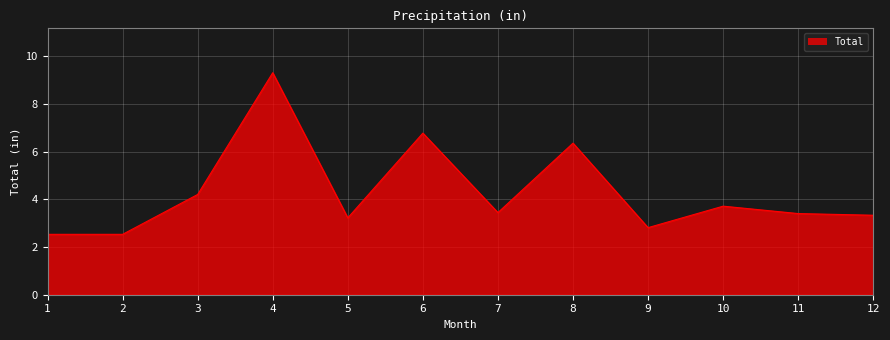

What is the difference between the values at 7 and 2?

0.9